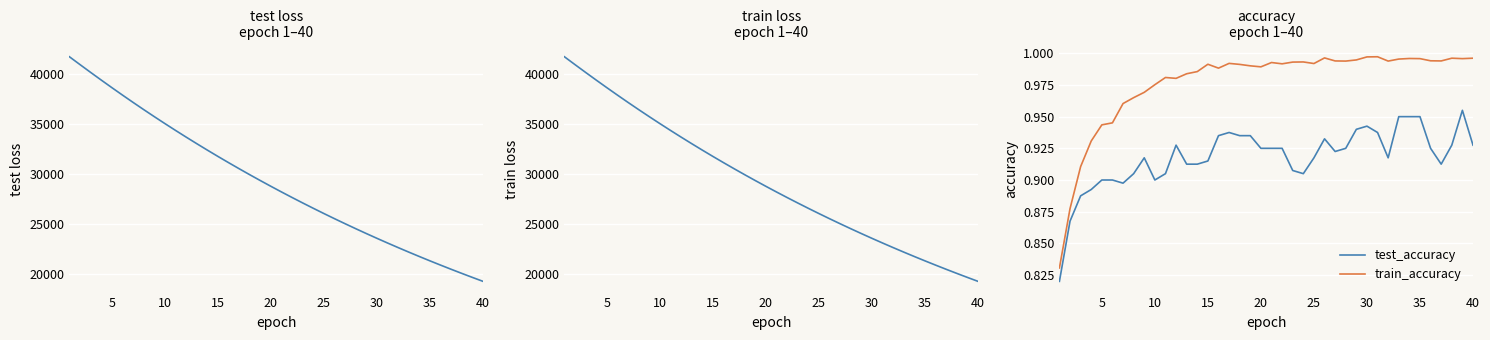

What is the sum of all test_accuracy values?

36.7